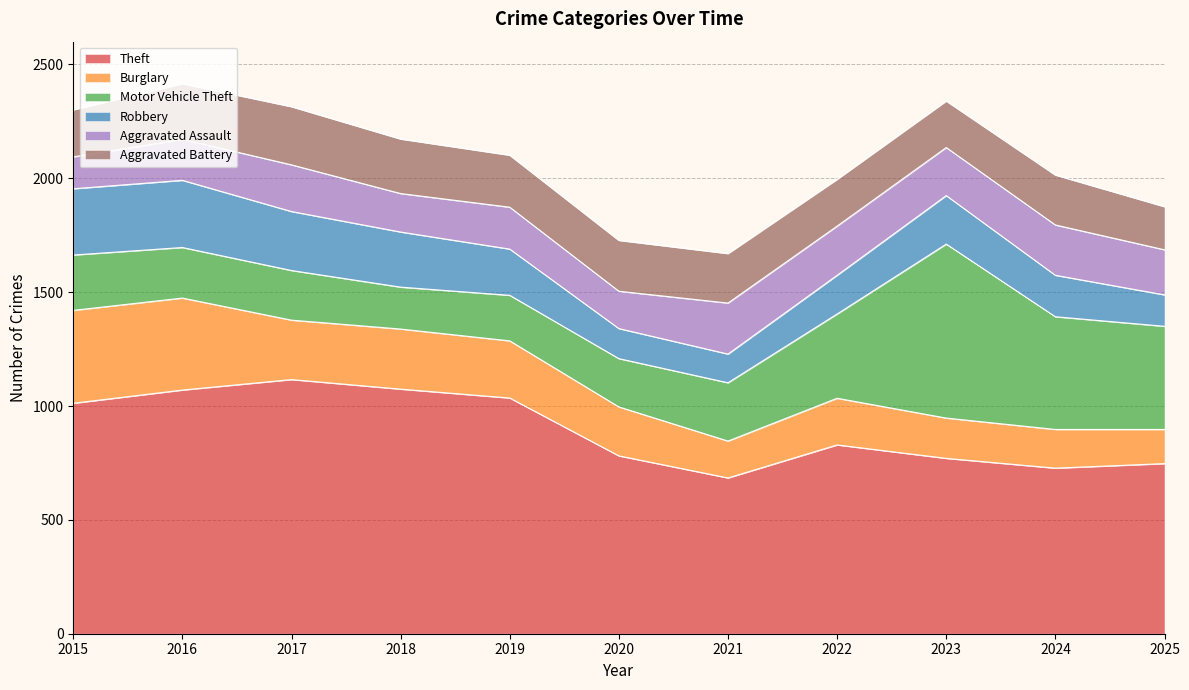

Where do Robbery and Aggravated Battery first cross each other?

2018 and 2019